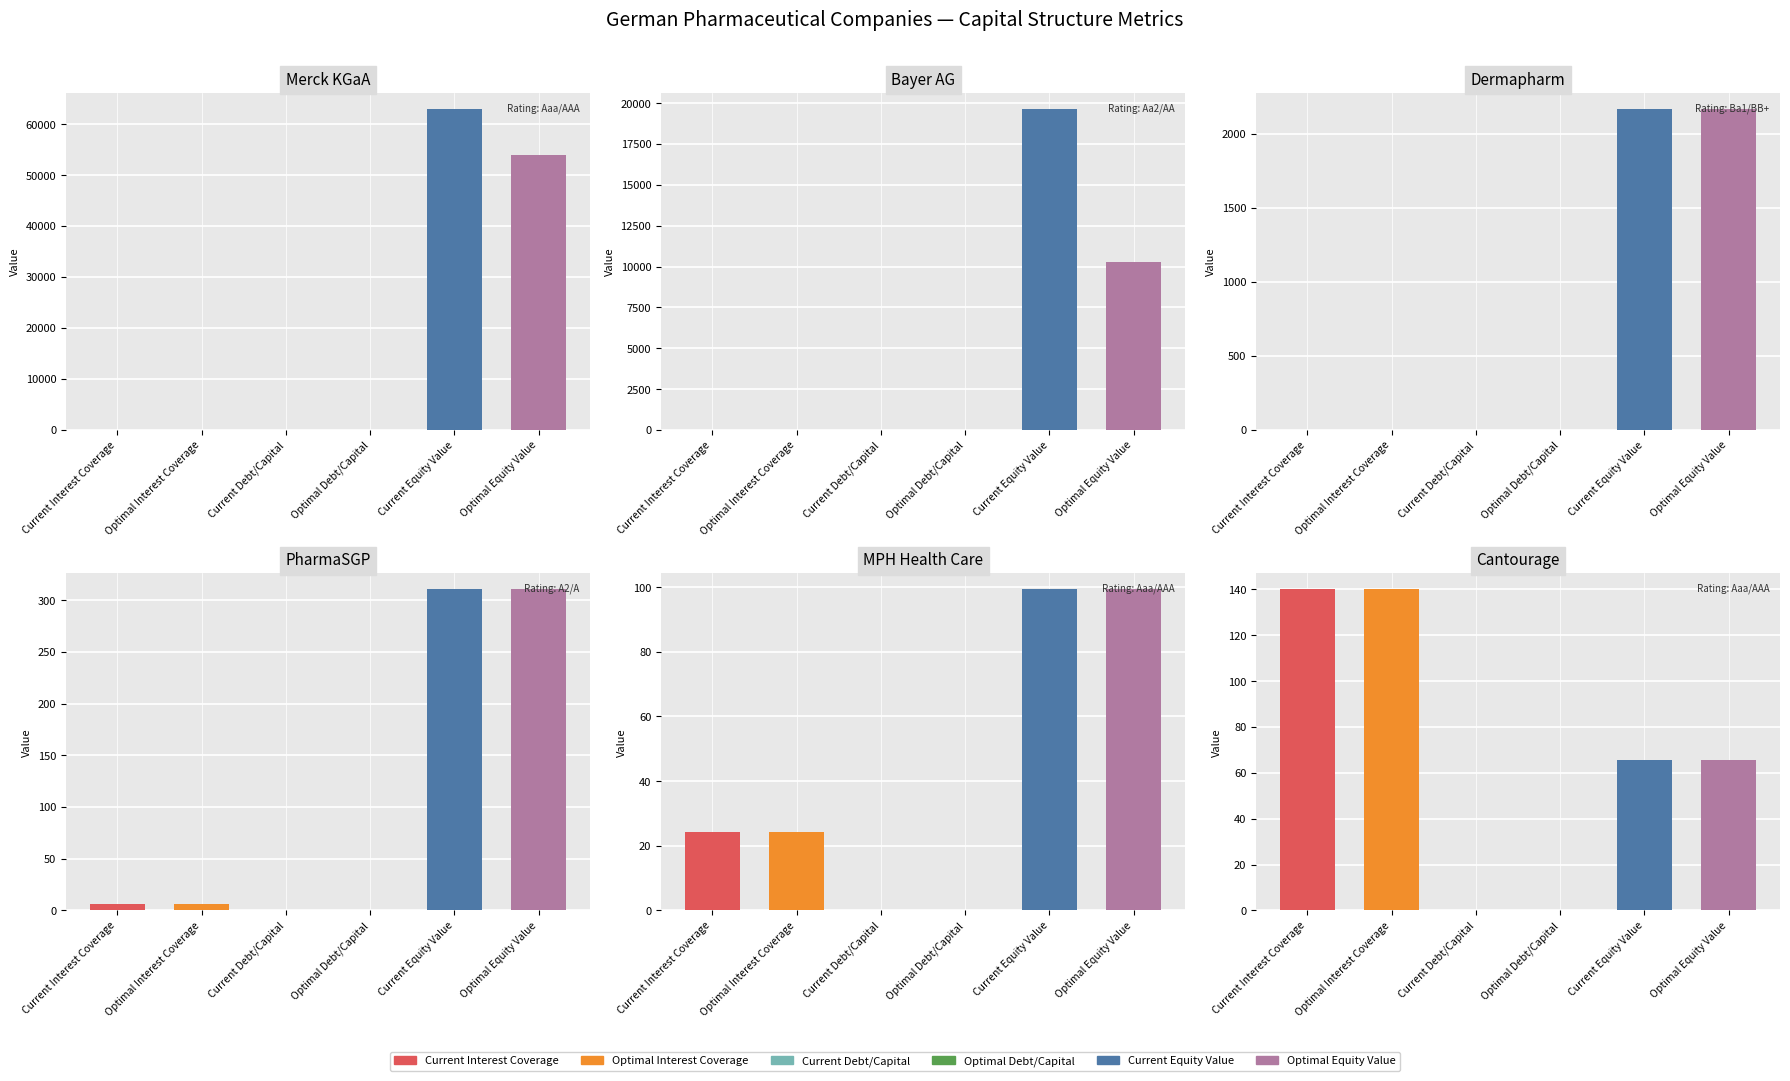

What are all the series names shown in the legend?

current_interest_coverage, optimal_interest_coverage, current_debt_capital, optimal_debt_capital, current_equity_value, optimal_equity_value